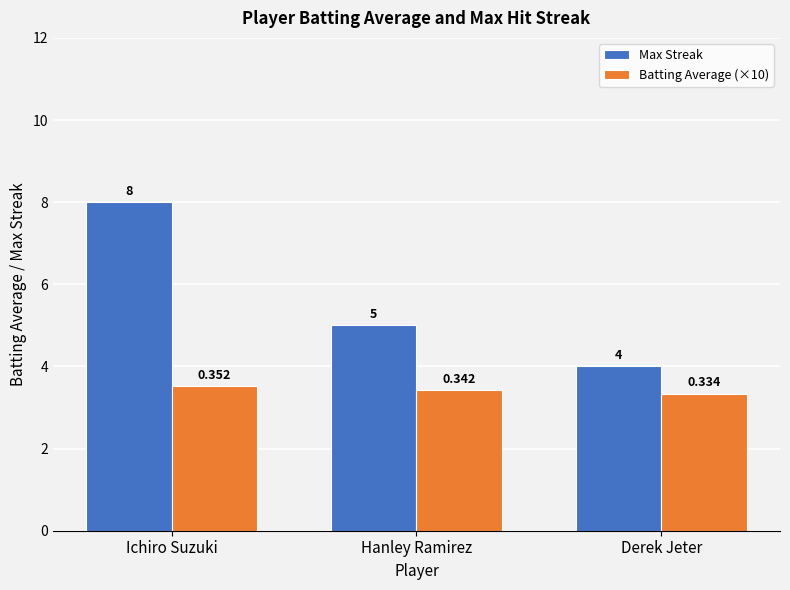

Which label corresponds to the largest value in the chart?

Ichiro Suzuki